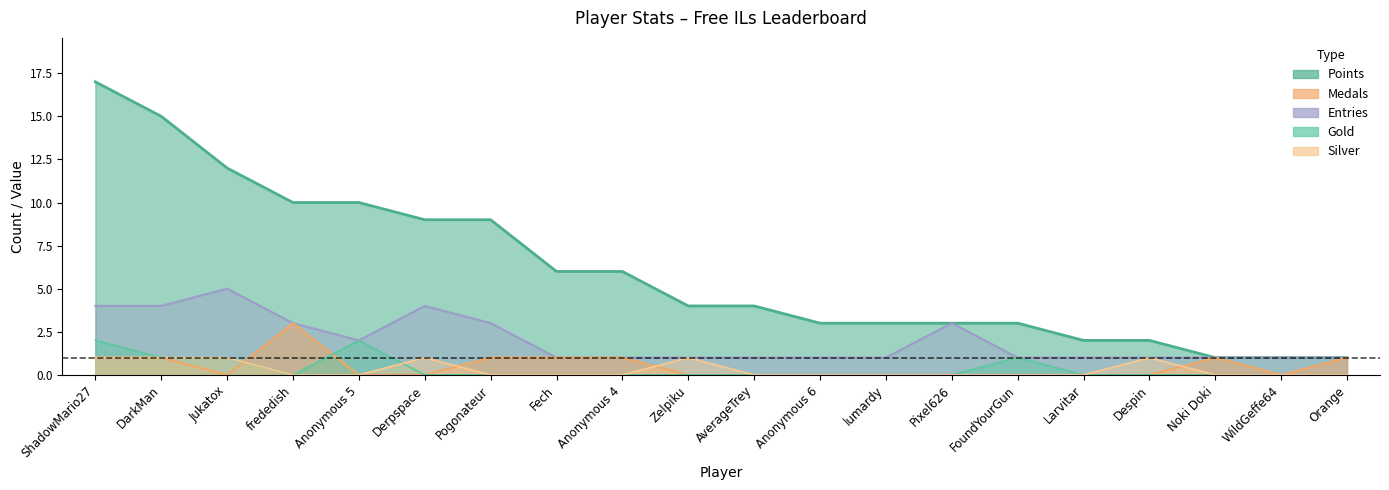

What is the minimum value for Entries?

1